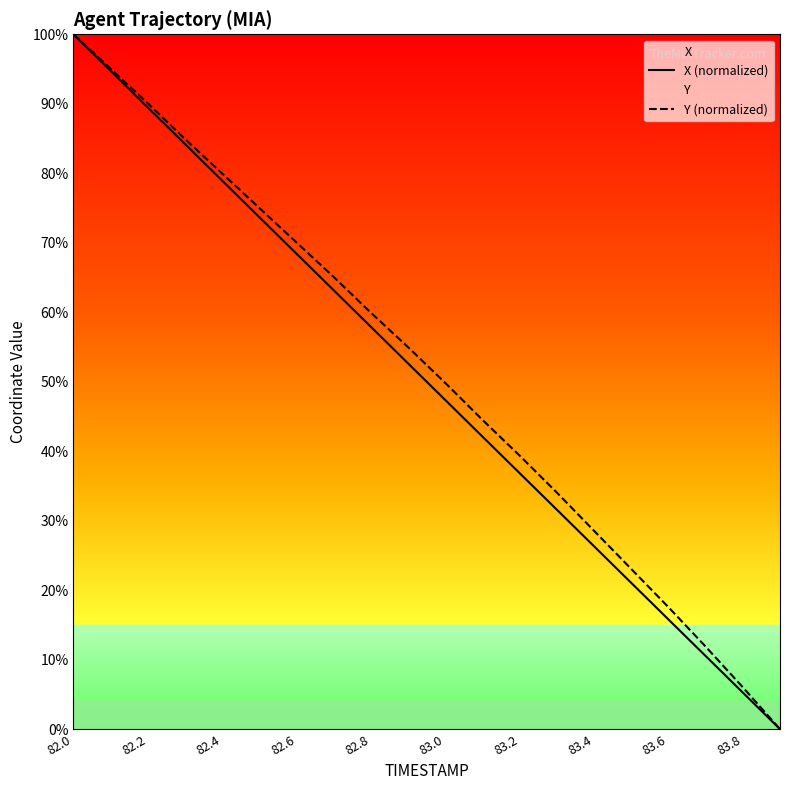

Between 82.2 and 82.6, which series saw the biggest shift?

X (normalized)